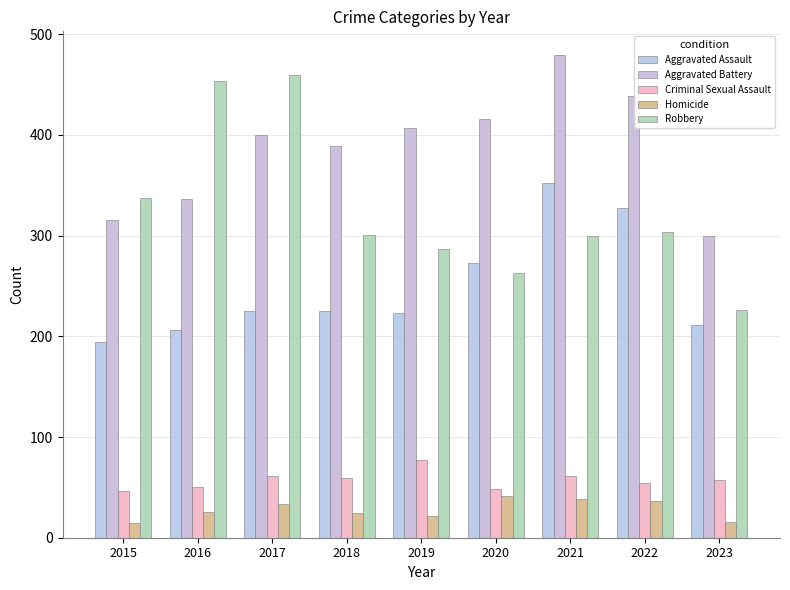

How many values in the Robbery series are below 301?

4